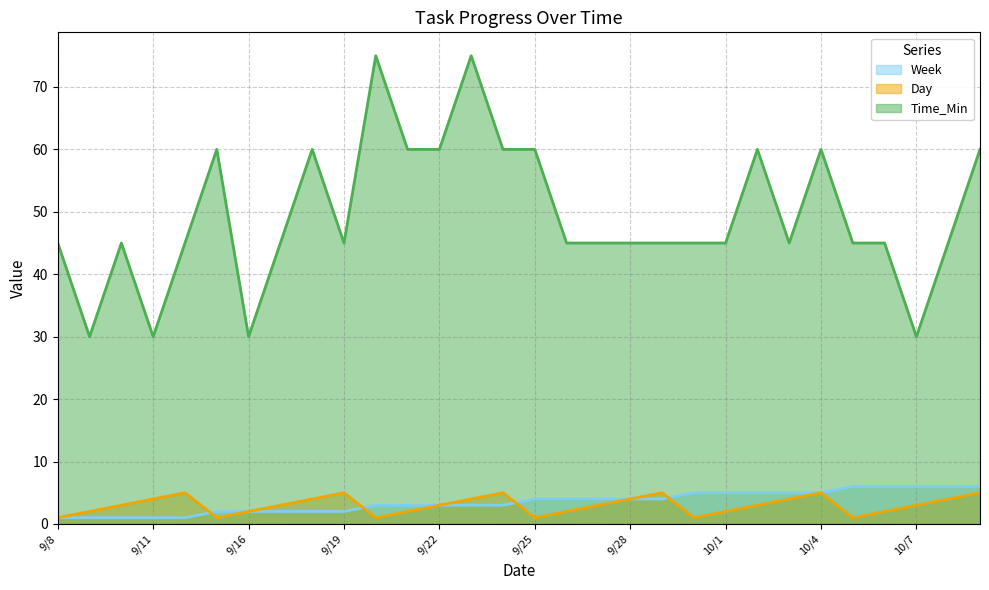

How many values in the Week series are below 4?

15